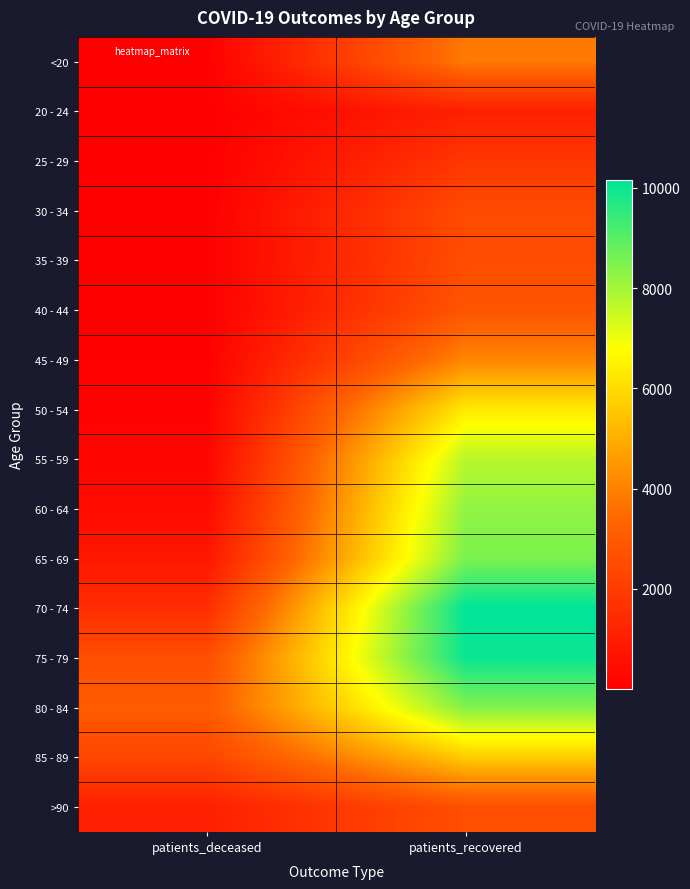

Rank the series at patients_recovered from highest to lowest value.

70 - 74, 75 - 79, 65 - 69, 80 - 84, 60 - 64, 55 - 59, 50 - 54, 85 - 89, 45 - 49, <20, 40 - 44, >90, 35 - 39, 30 - 34, 25 - 29, 20 - 24